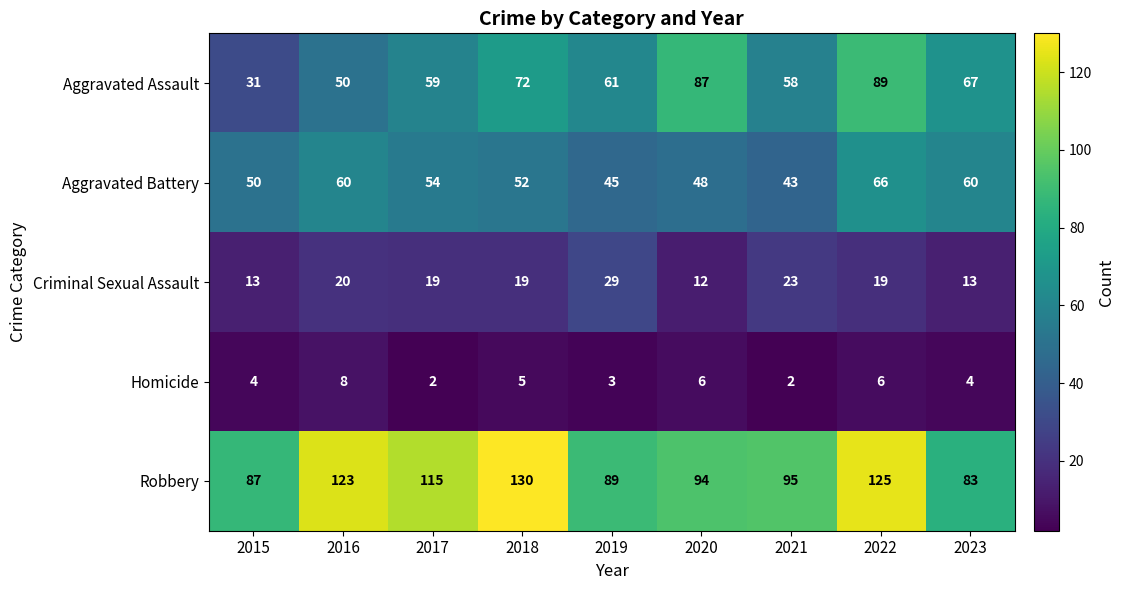

Rank the series at 2023 from lowest to highest value.

Homicide, Criminal Sexual Assault, Aggravated Battery, Aggravated Assault, Robbery